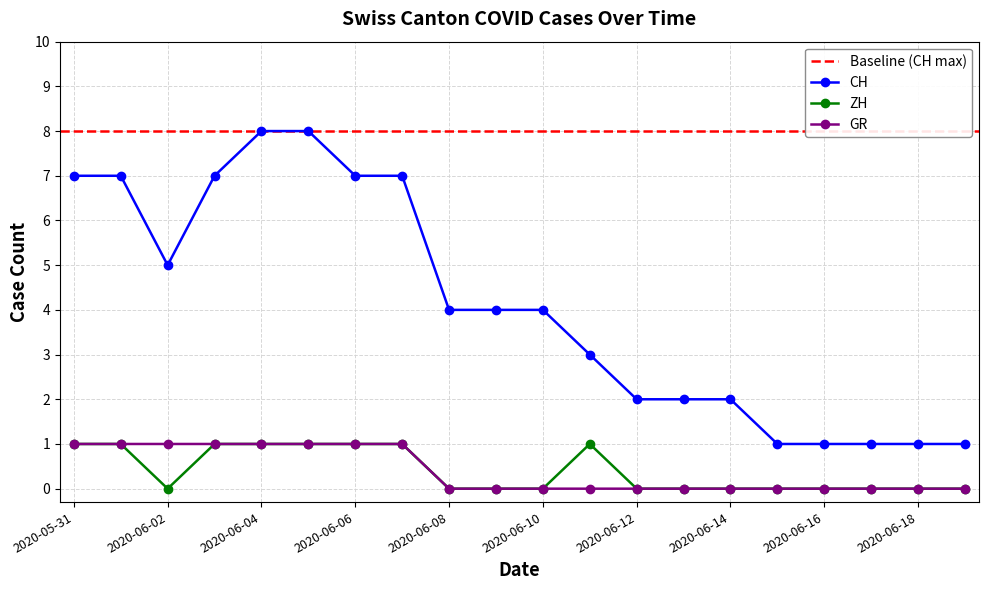

What is the spread (max minus min) of values at 2020-06-14?

2